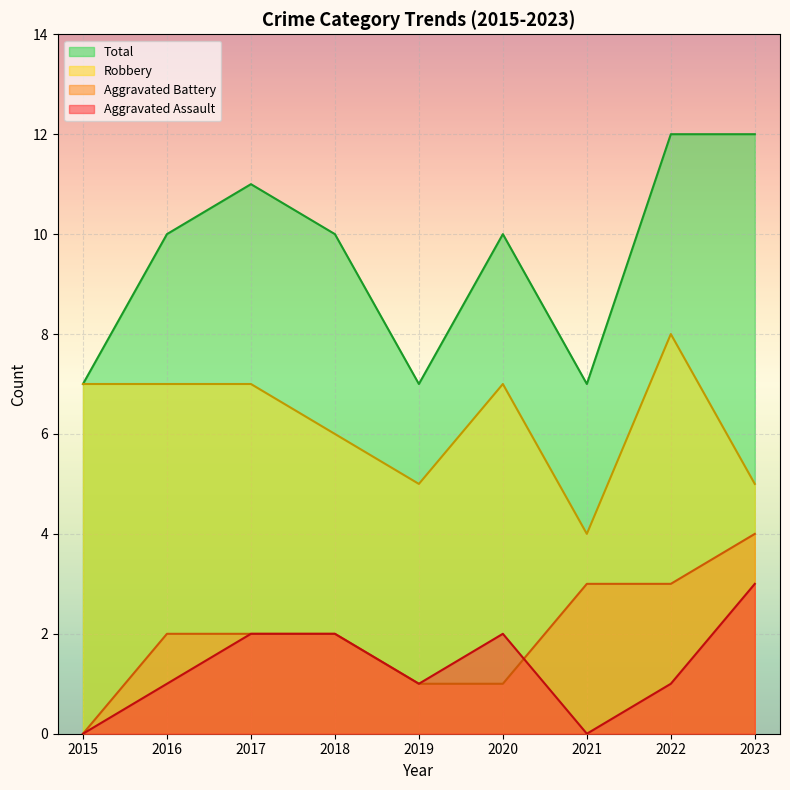

What is the value of the Aggravated Assault point at the 8th from the left?

1